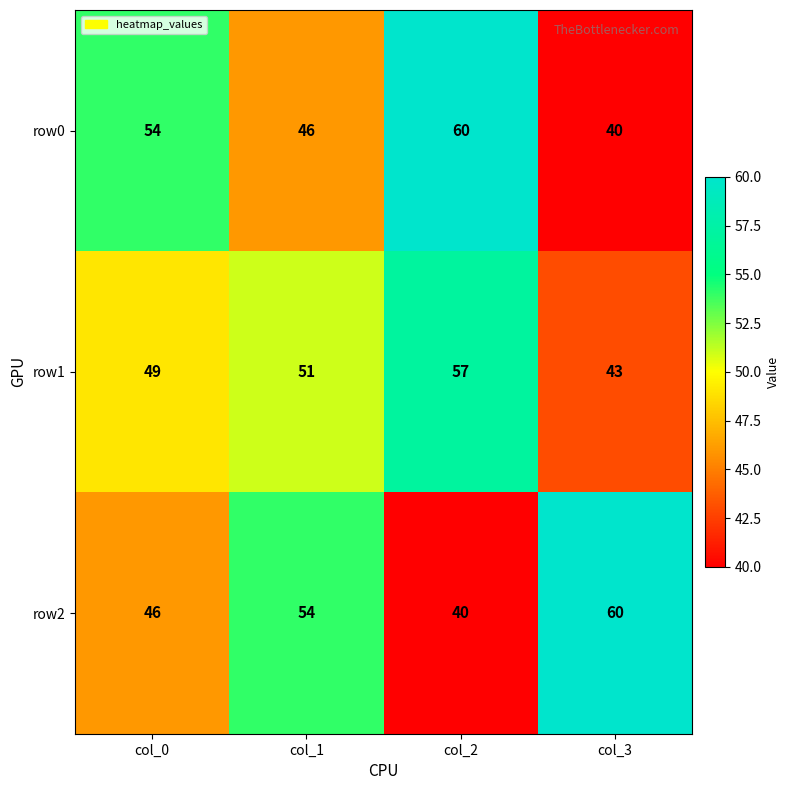

Which series changed the most between col_1 and col_3?

row1